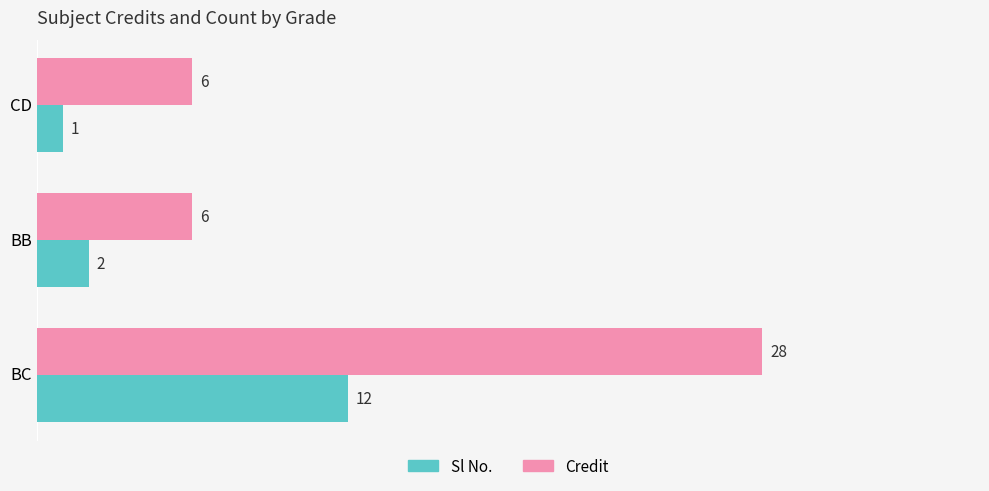

At which label does Credit reach its peak?

BC